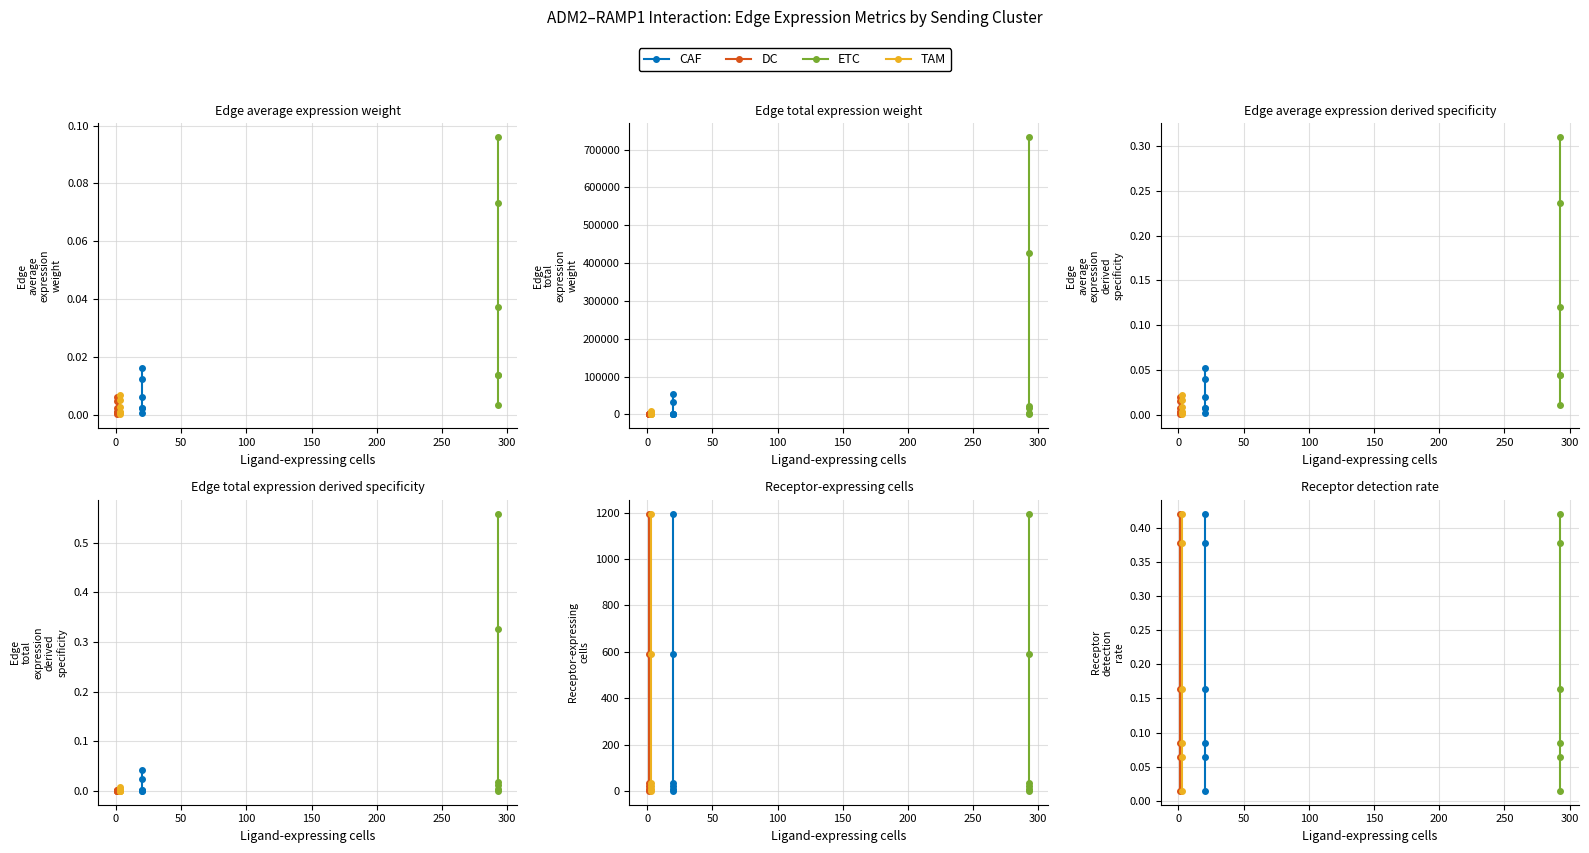

Is the value of ETC at −50 greater than the value of DC at 0?

No